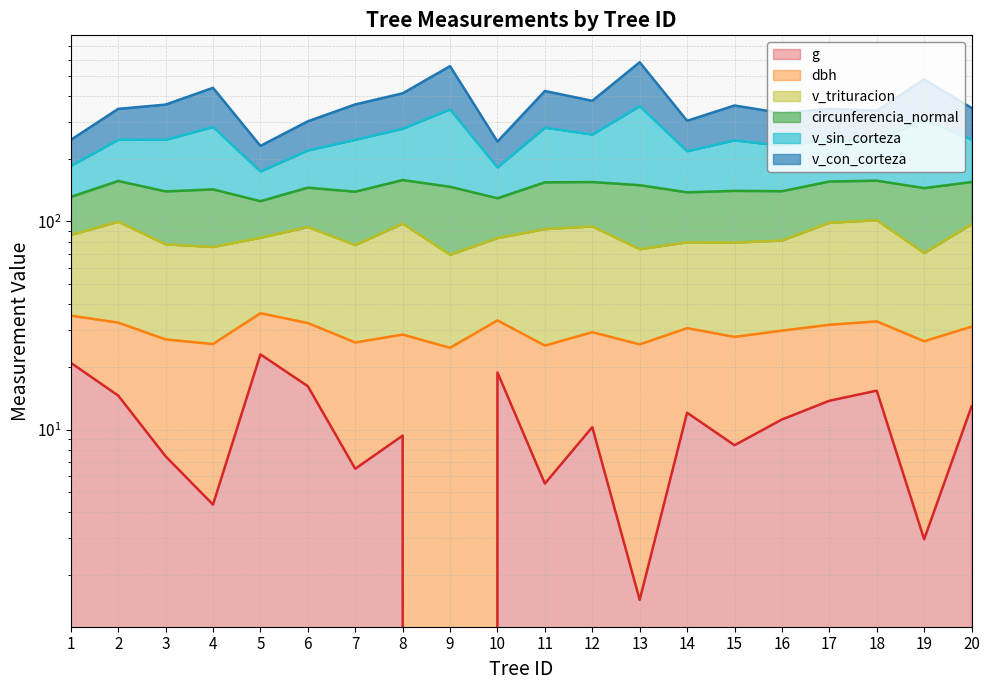

What is the spread (max minus min) of values at 11?

418.1